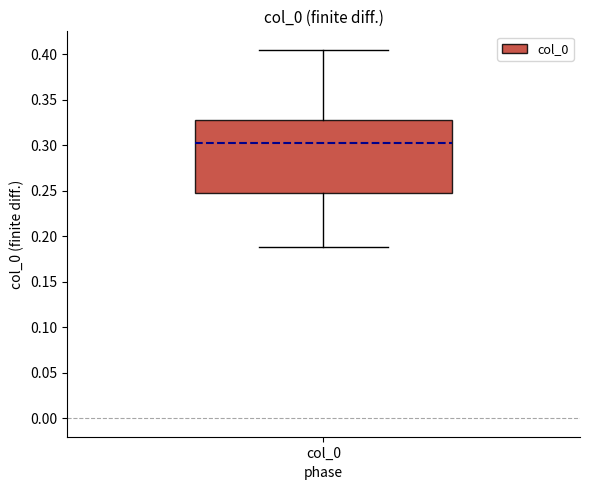

Transcribe this box plot: give where the median line is, the range the box spans, and where the two whiskers end, as read against the y-axis. The values are not printed on the chart, so give them approximately, as read against the axis.

median 0.300, box 0.250 to 0.325, whiskers 0.190 to 0.405